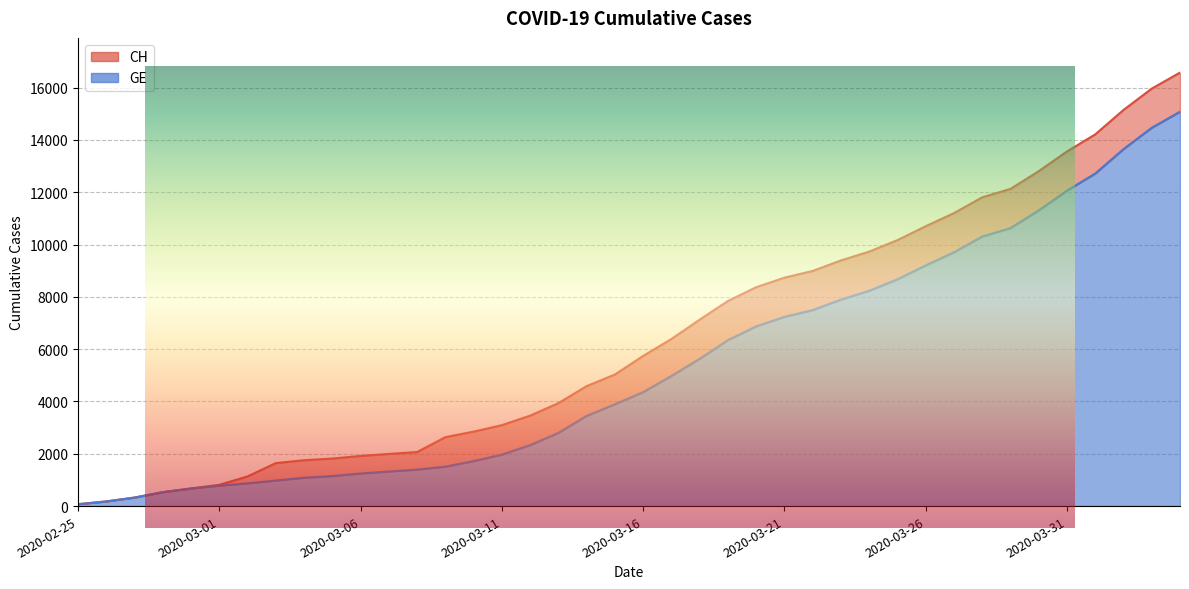

Count the number of data series in this chart.

2